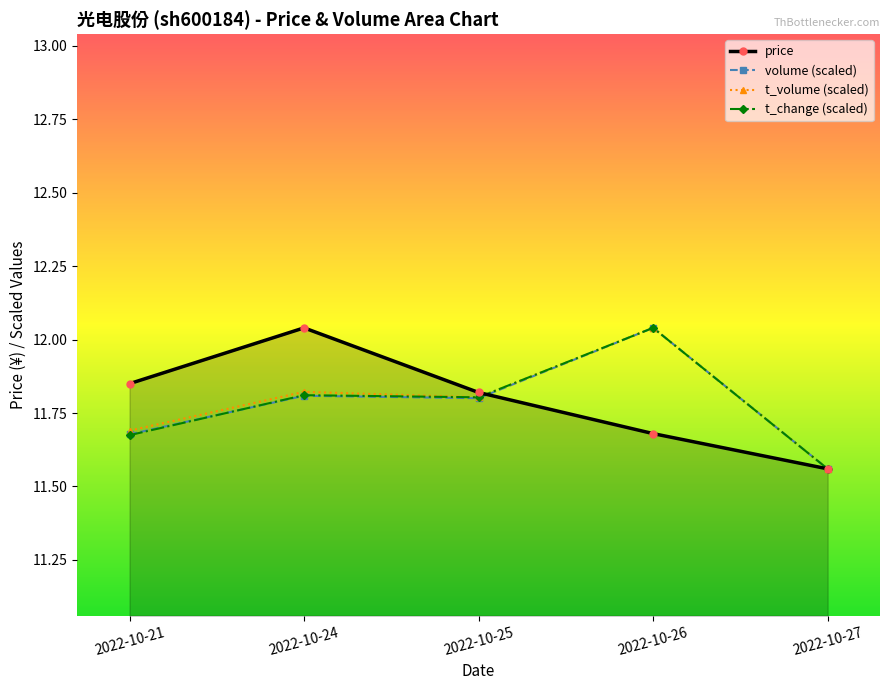

List the labels in order of t_change value, smallest first.

2022-10-27, 2022-10-21, 2022-10-25, 2022-10-24, 2022-10-26